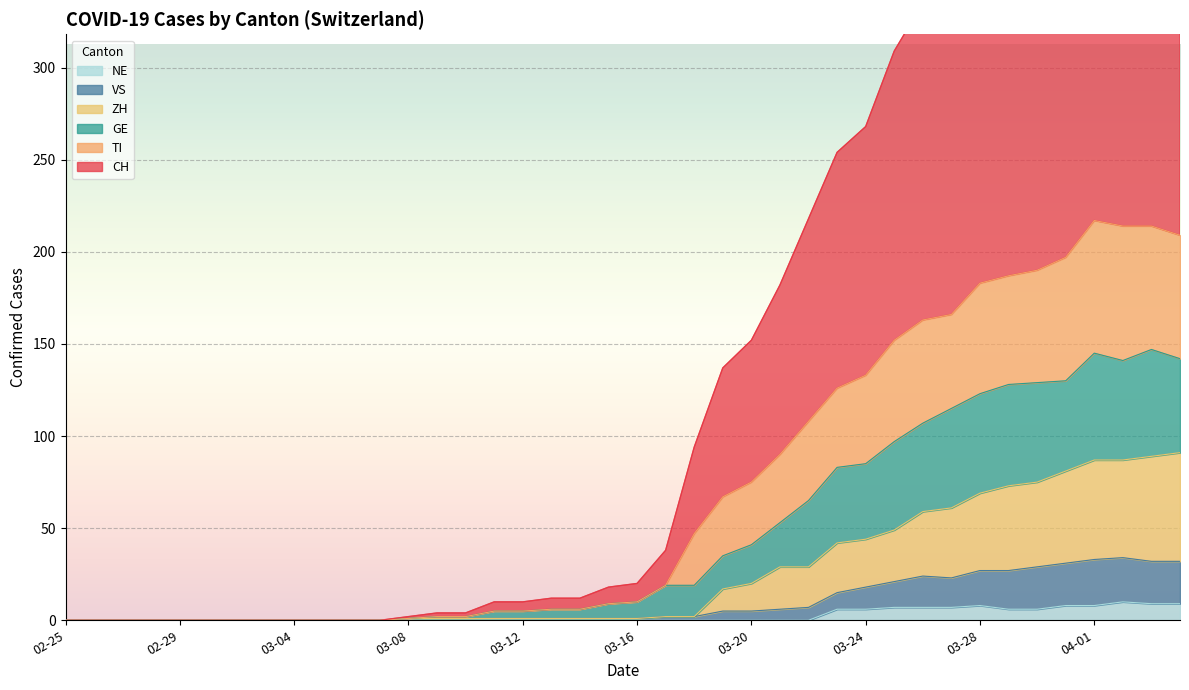

Reading left to right, list all the values displayed in this chart.

CH: 0	0	0	0	0	0	0	0	0	0	0	0	2	4	4	10	10	12	12	18	20	38	94	137	152	182	218	254	268	309	335	342	389	398	436	453	499	493	498	489
TI: 0	0	0	0	0	0	0	0	0	0	0	0	1	2	2	5	5	6	6	9	10	19	47	67	75	90	108	126	133	152	163	166	183	187	190	197	217	214	214	209
GE: 0	0	0	0	0	0	0	0	0	0	0	0	1	2	2	5	5	6	6	9	10	19	19	35	41	53	65	83	85	97	107	115	123	128	129	130	145	141	147	142
VS: 0	0	0	0	0	0	0	0	0	0	0	0	1	1	1	1	1	1	1	1	1	2	2	5	5	6	7	15	18	21	24	23	27	27	29	31	33	34	32	32
ZH: 0	0	0	0	0	0	0	0	0	0	0	0	1	1	1	1	1	1	1	1	1	2	2	17	20	29	29	42	44	49	59	61	69	73	75	81	87	87	89	91
NE: 0	0	0	0	0	0	0	0	0	0	0	0	0	0	0	0	0	0	0	0	0	0	0	0	0	0	0	6	6	7	7	7	8	6	6	8	8	10	9	9